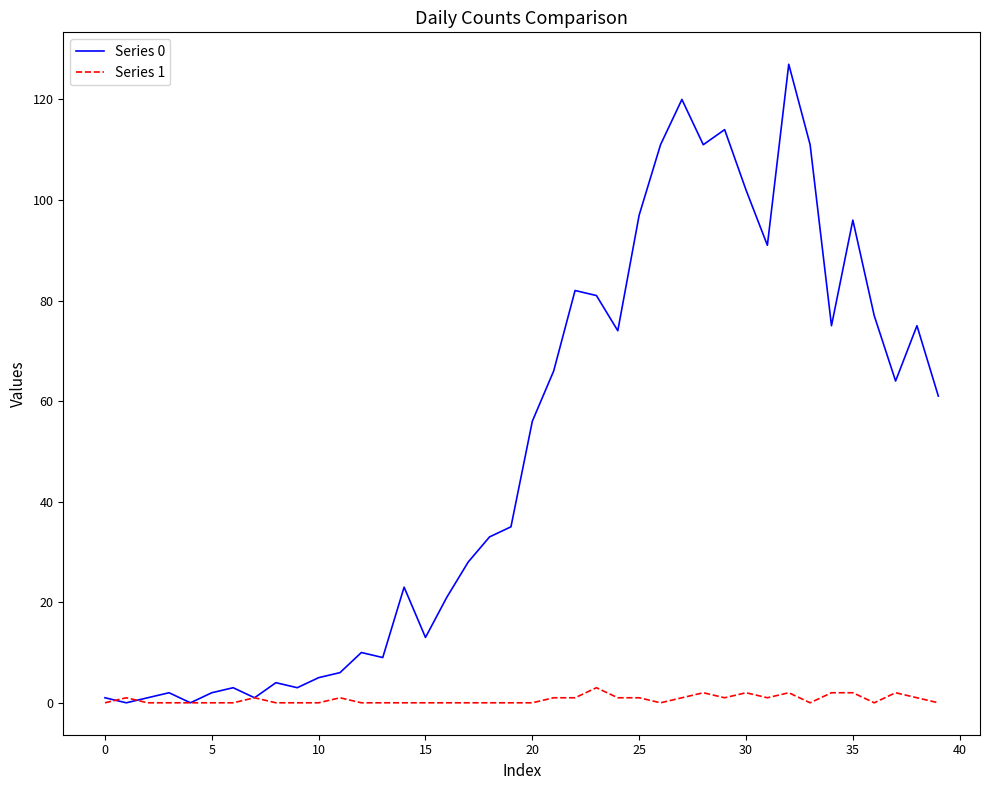

Rank the series by their maximum value, from lowest to highest.

Series 1, Series 0